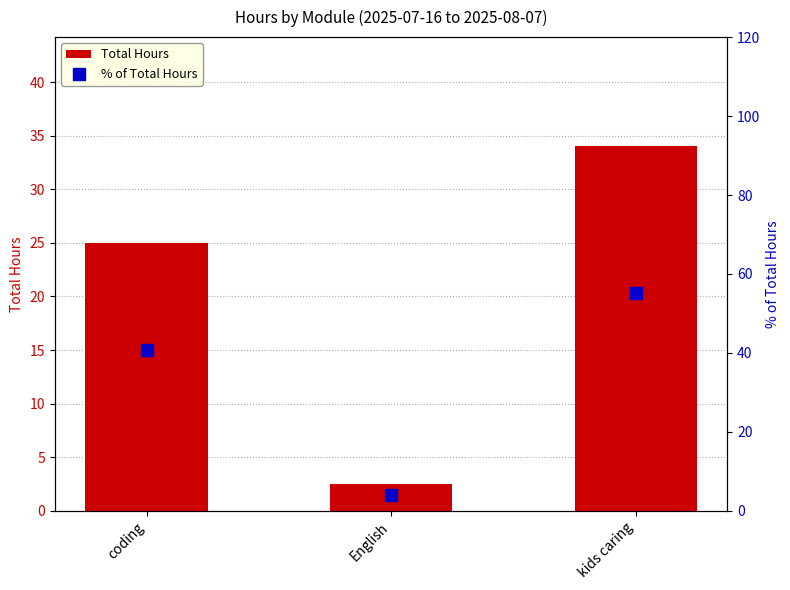

Which series has the largest Y range (max minus min)?

% of Total Hours